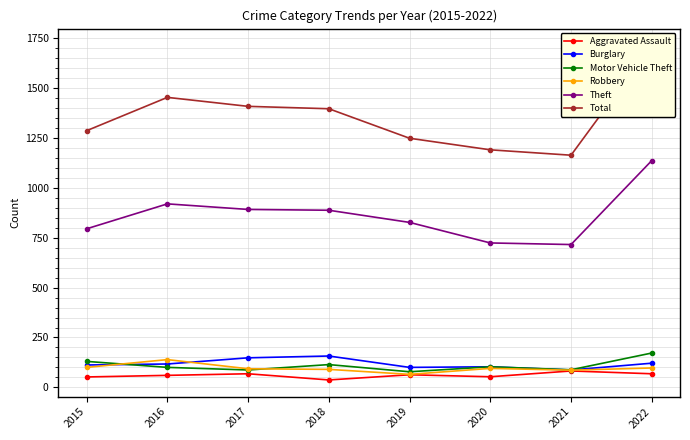

At how many categories does at least one series exceed 674?

8